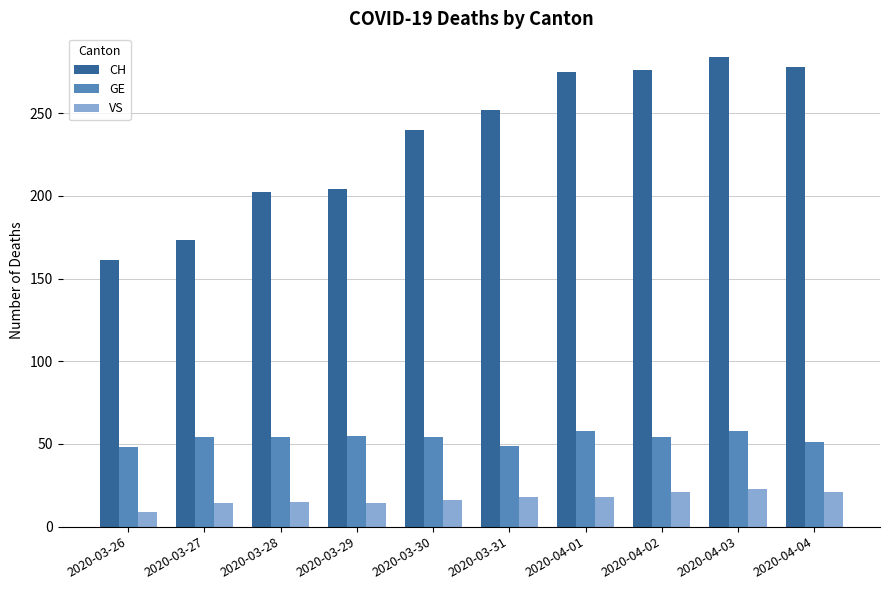

What is the average value of the GE series?

54